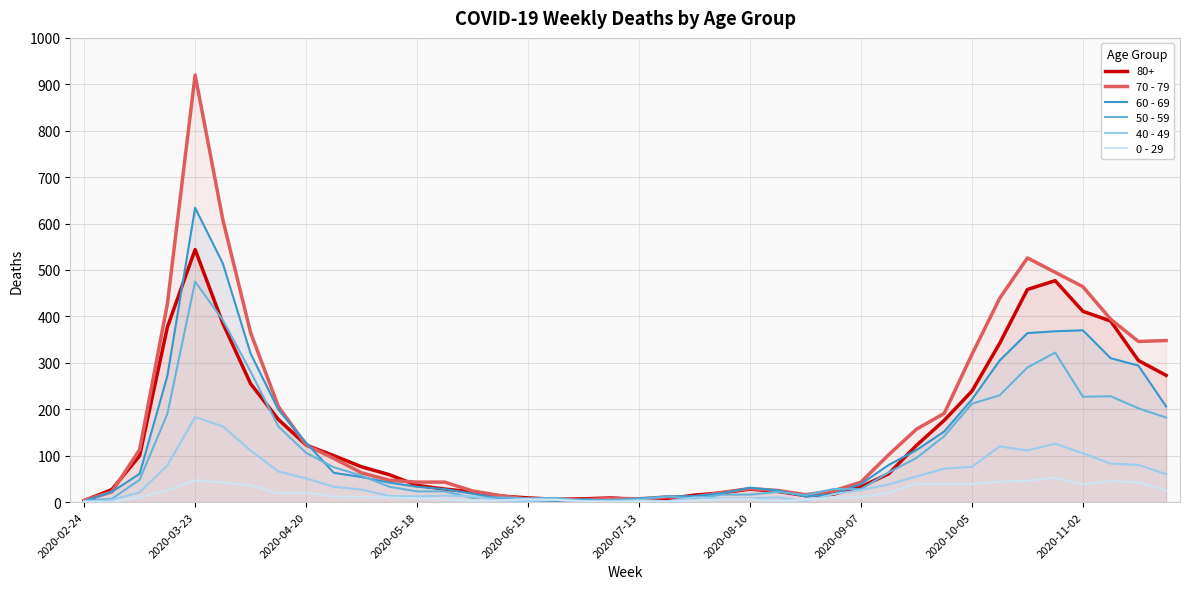

Which series has the largest range (max minus min)?

70 - 79